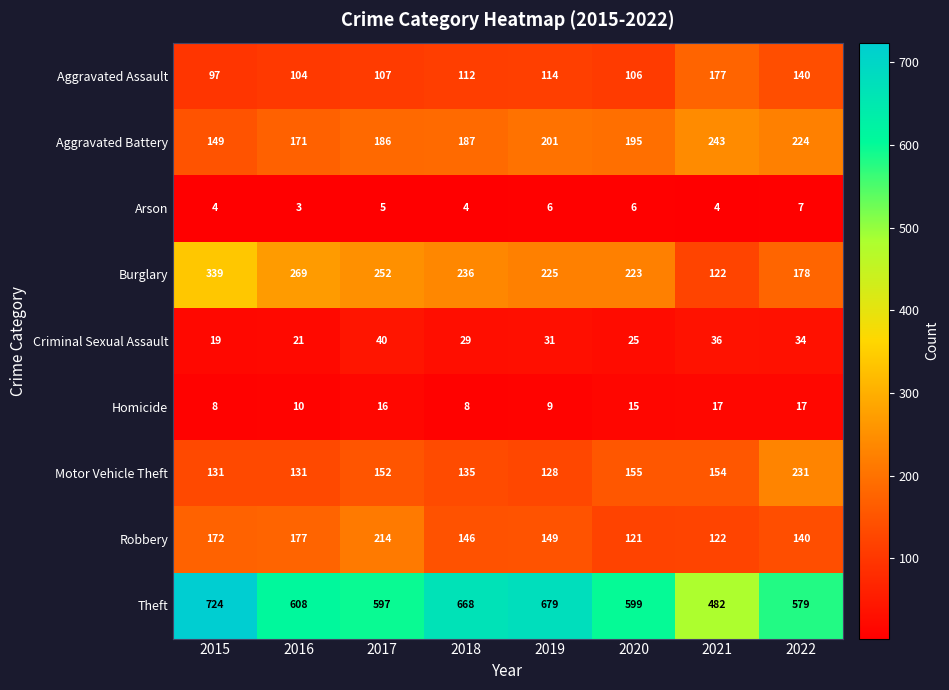

What is the sum of all Theft values?

4936